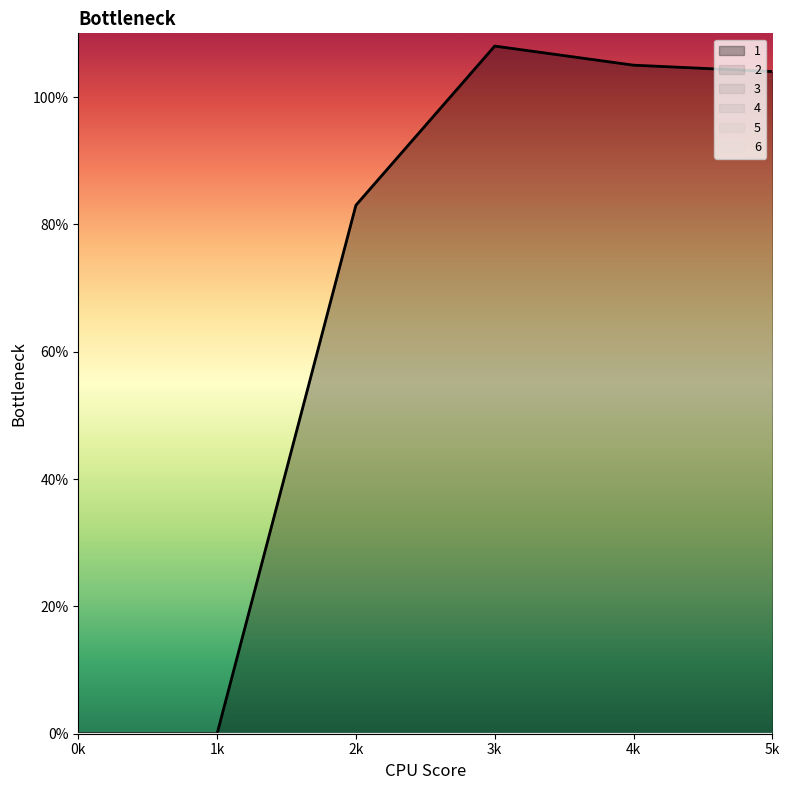

Reading right to left, what are all the values shown in this chart?

1: 104	105	108	83	0	0
2: 0	0	0	0	0	0
3: 0	0	0	0	0	0
4: 0	0	0	0	0	0
5: 0	0	0	0	0	0
6: 0	0	0	0	0	0